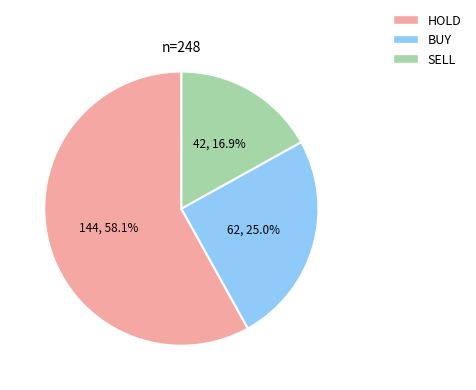

Does any single category account for the majority?

Yes